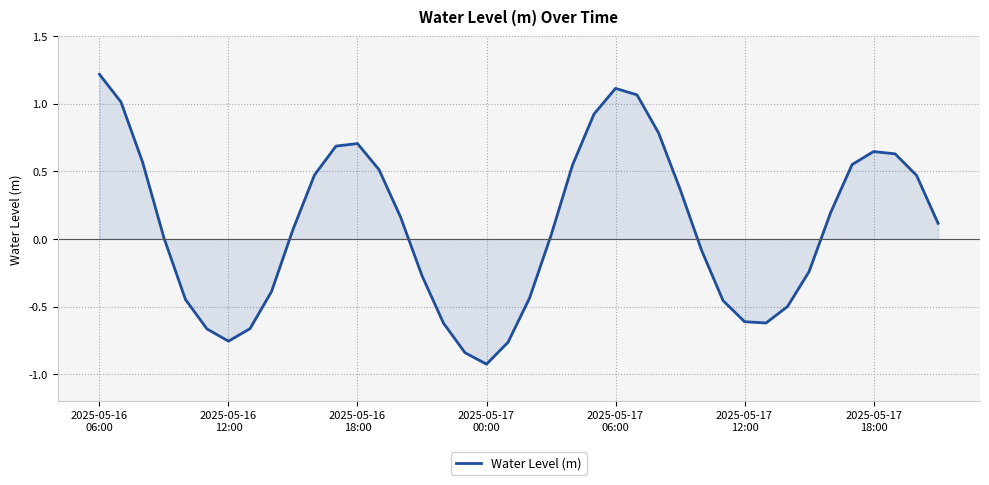

What is the minimum value shown in the chart?

-0.9